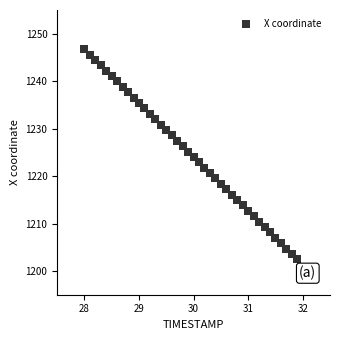

What is the range of X values (max minus min)?

3.9